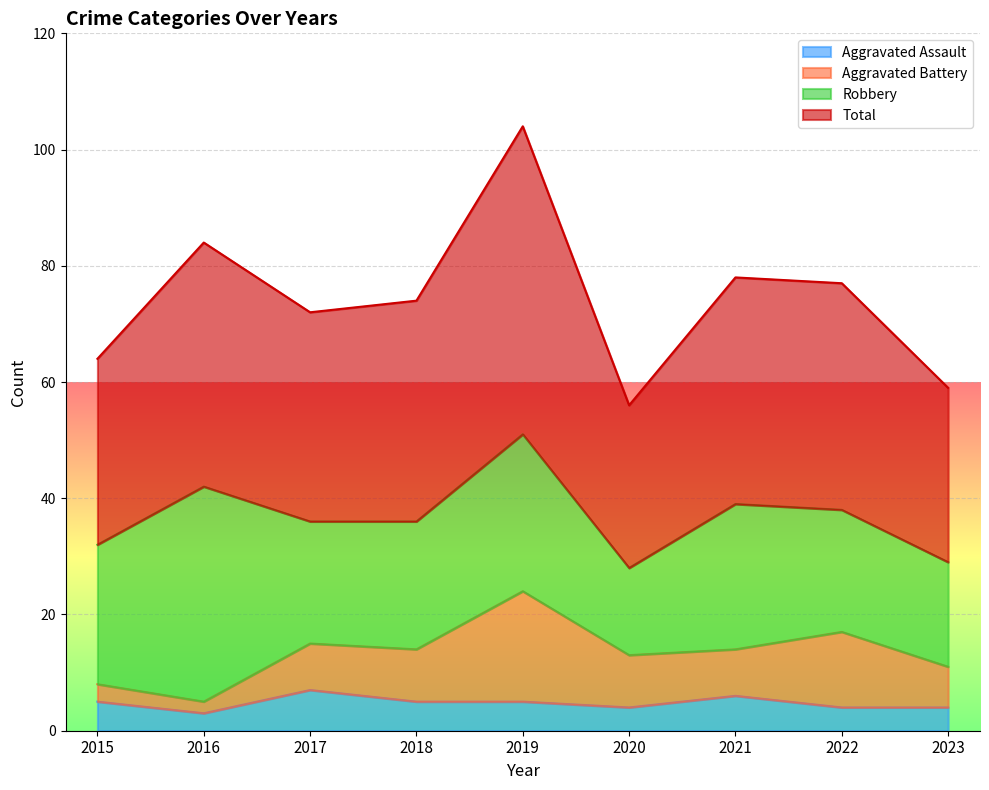

What is the value of the Aggravated Assault point at the 4th from the left?

5